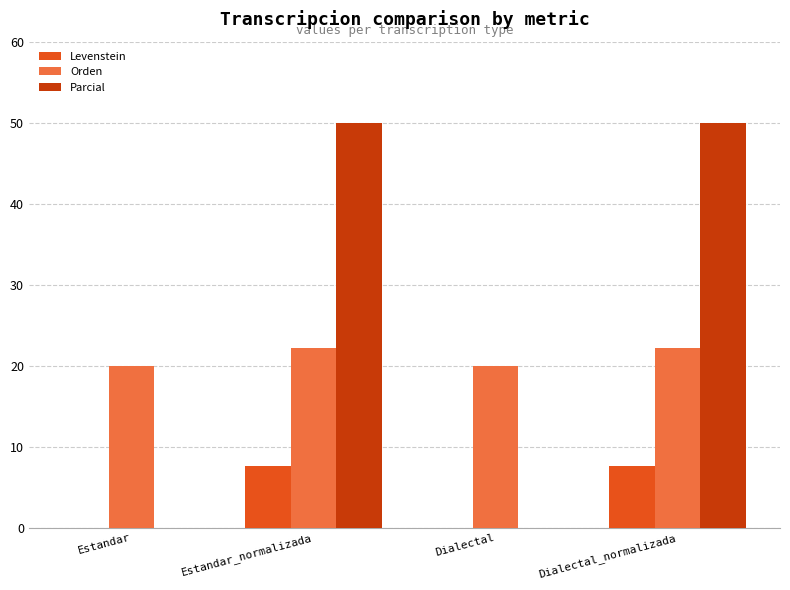

What value does the Orden series have at Estandar_normalizada?

22.2